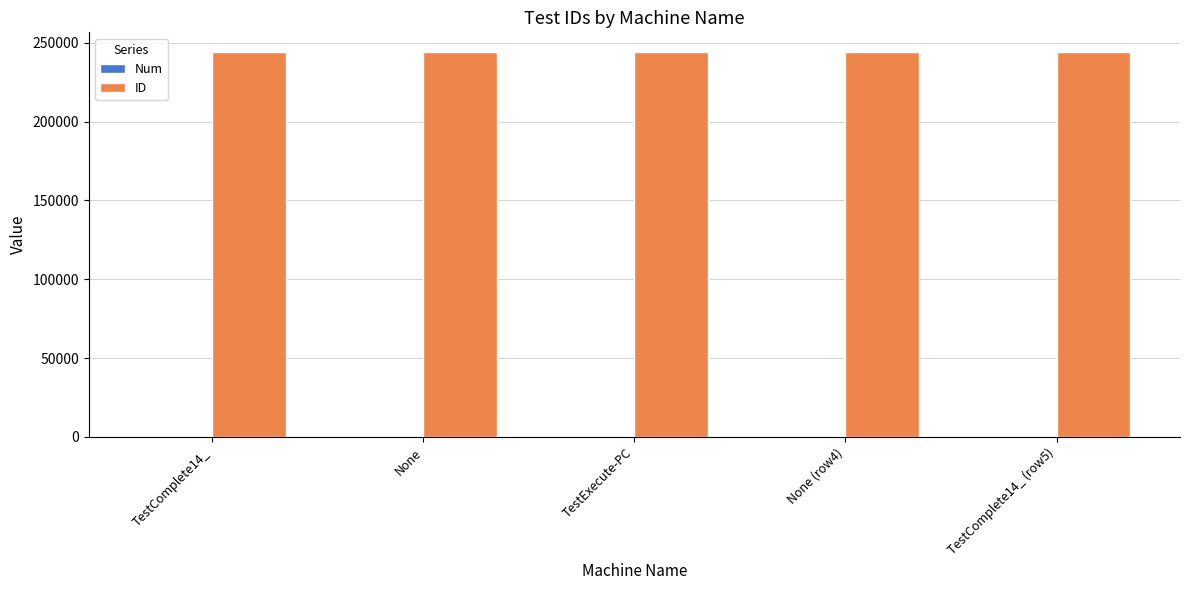

Which series has the largest total across all categories?

ID